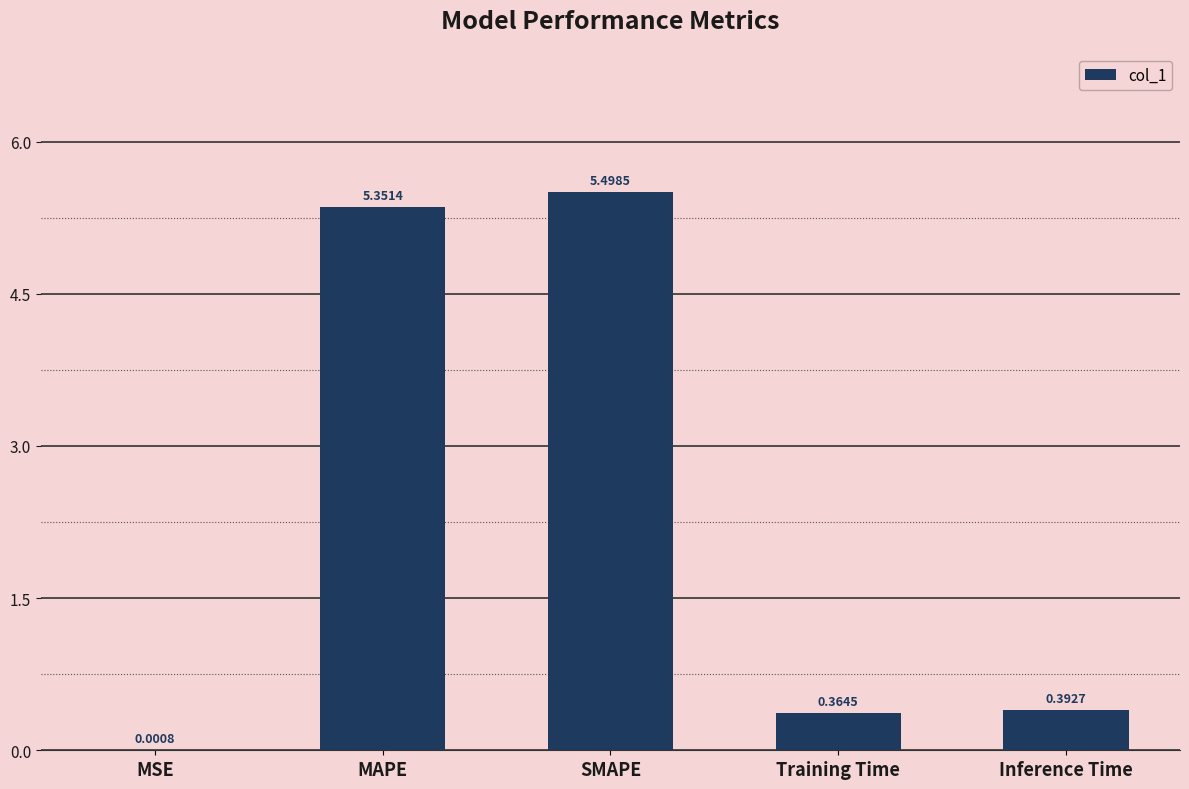

What is the change in value from MSE to SMAPE?

+5.5